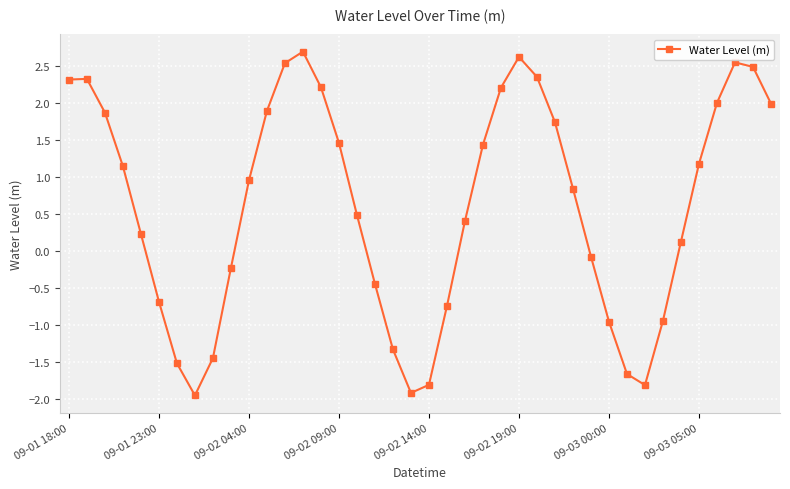

What is the value of the 37th point from the left?

2.0